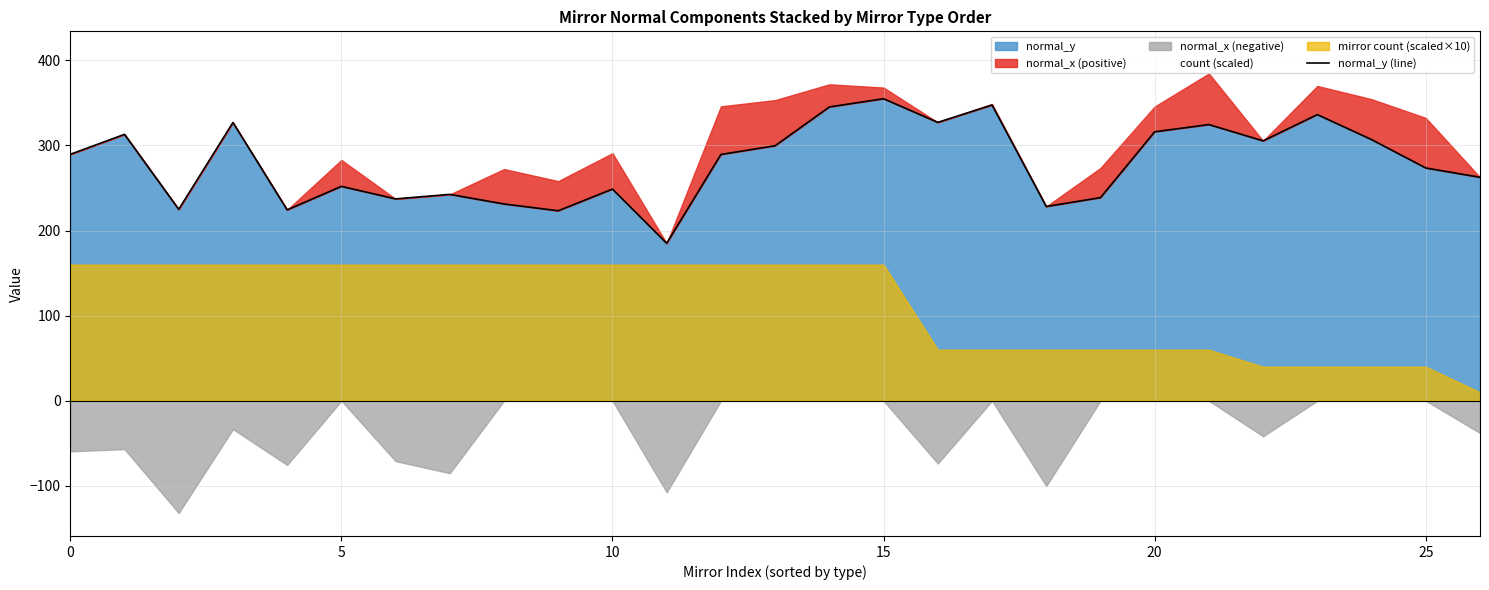

What is the maximum value for normal_y?

354.9